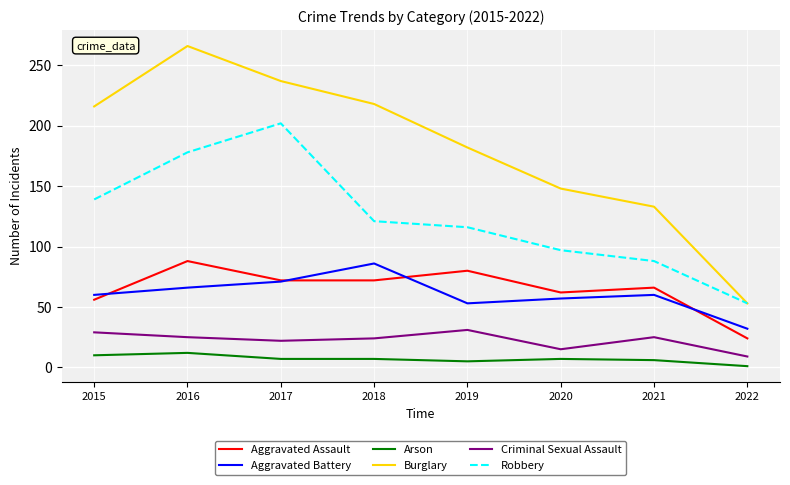

What is the spread (max minus min) of values at 2021?

127